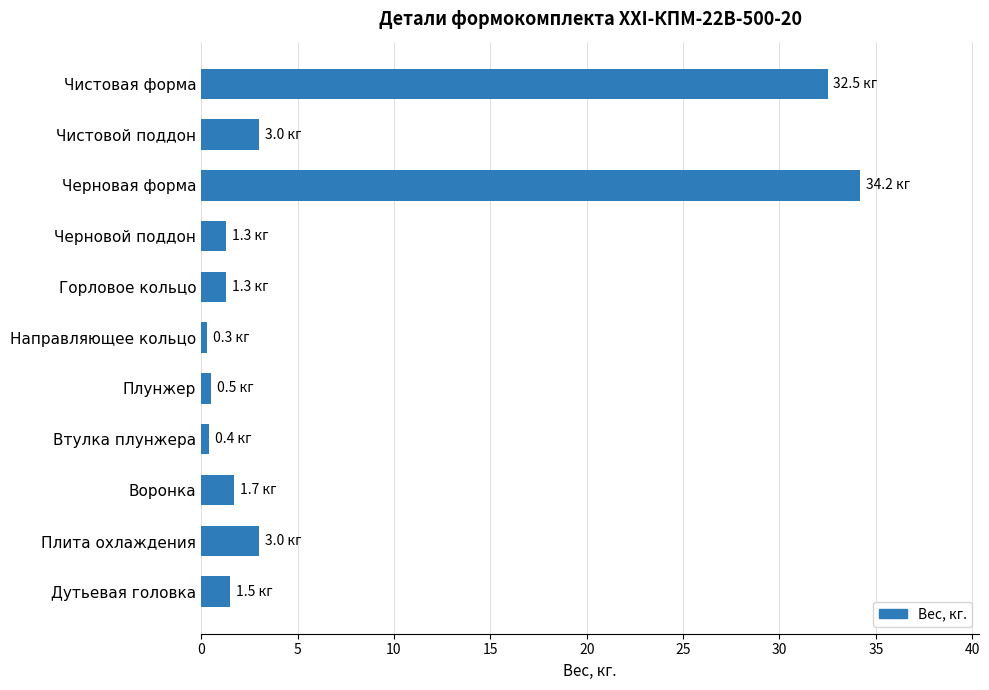

What is the maximum value shown in the chart?

34.2